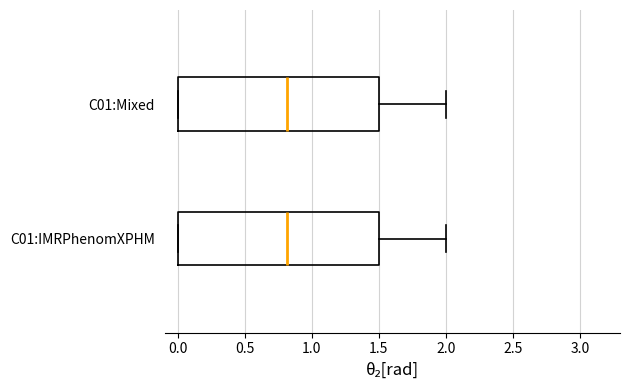

Reading bottom to top, read every box against the x-axis: the position of its median line, the range the box covers, and the ends of its whiskers. The values are not printed on the chart, so give them approximately, as read against the axis.

C01:IMRPhenomXPHM: median 0.8, box 0.0 to 1.5, whiskers 0.0 to 2.0
C01:Mixed: median 0.8, box 0.0 to 1.5, whiskers 0.0 to 2.0